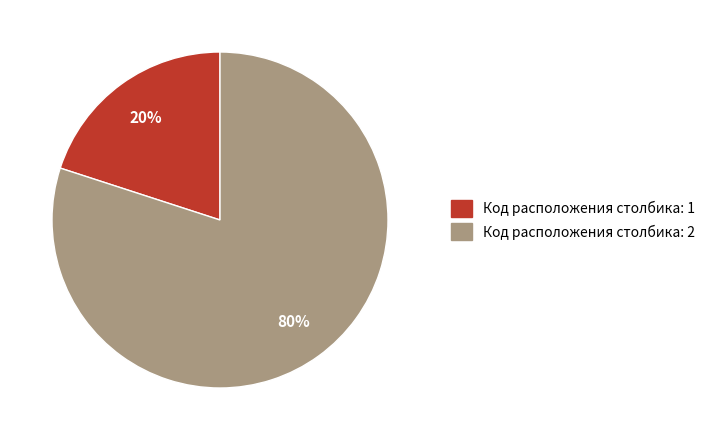

Is there any slice that represents more than half of the pie?

Yes